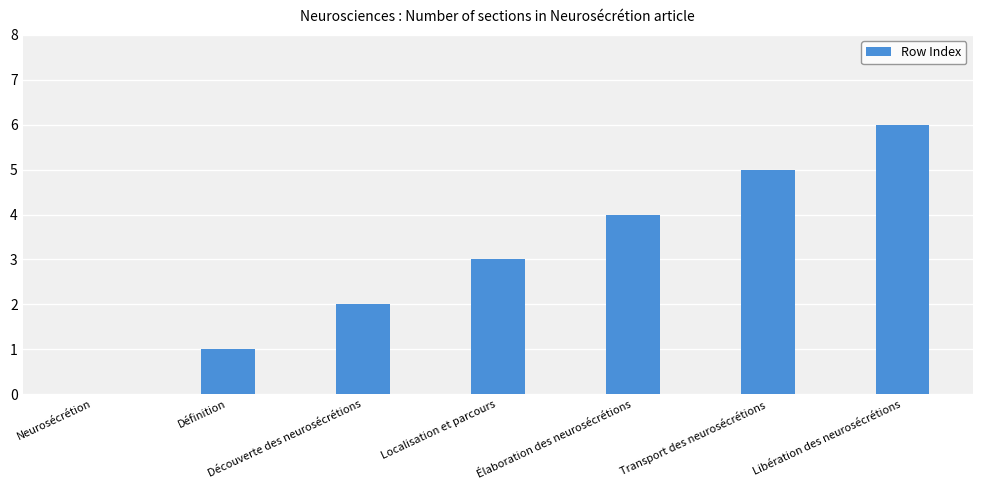

How many positive values are there?

6